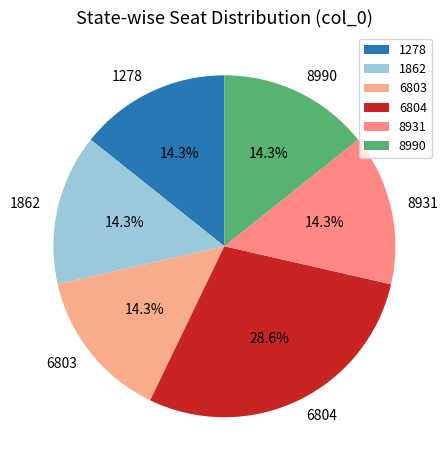

To the nearest percent, what is the average slice percentage?

17%